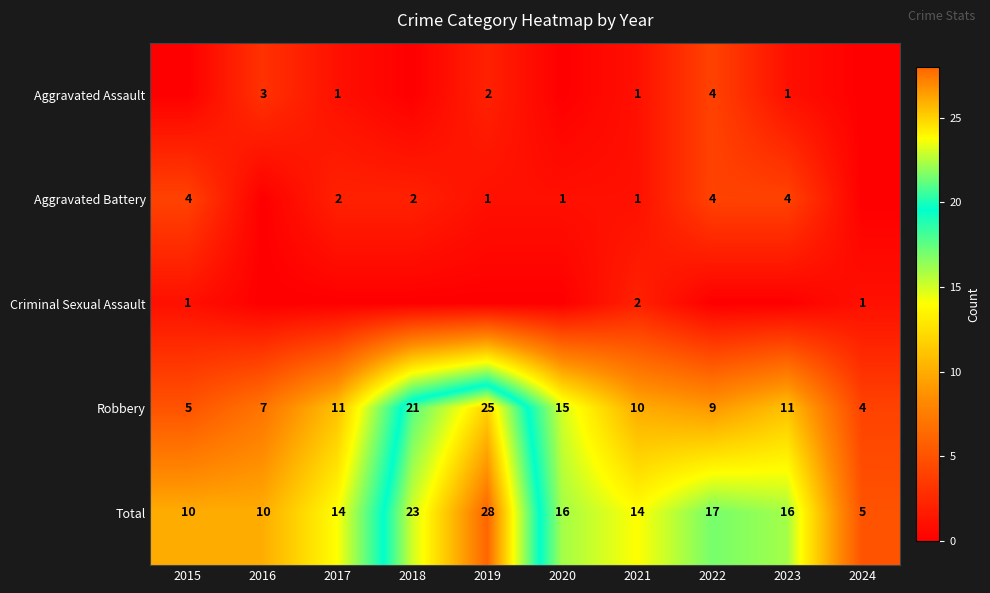

How many distinct data groups are displayed?

5